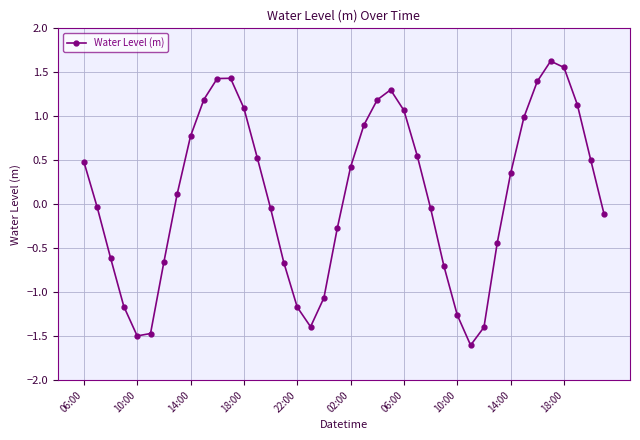

What is the average value?

0.1